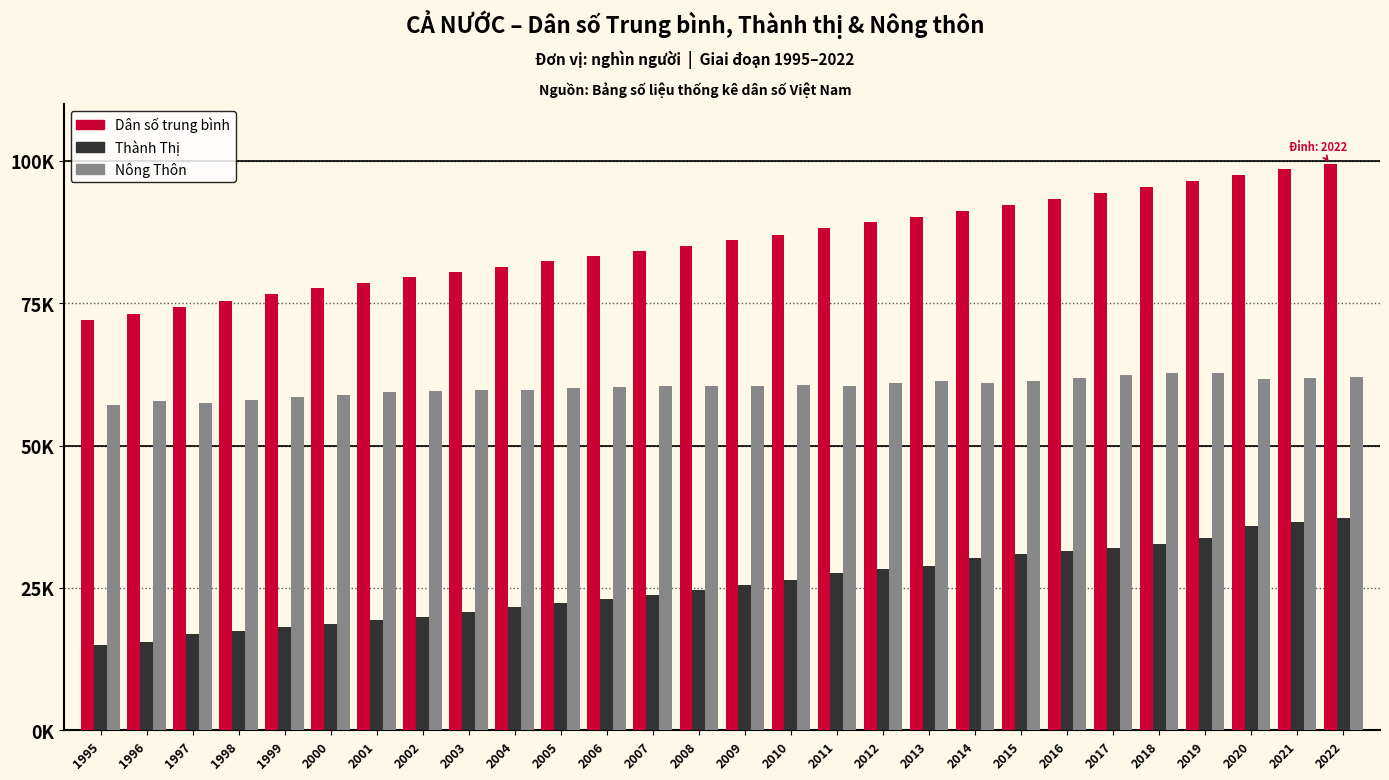

List the series in order of their peak value, lowest first.

Thành Thị, Nông Thôn, Dân số trung bình